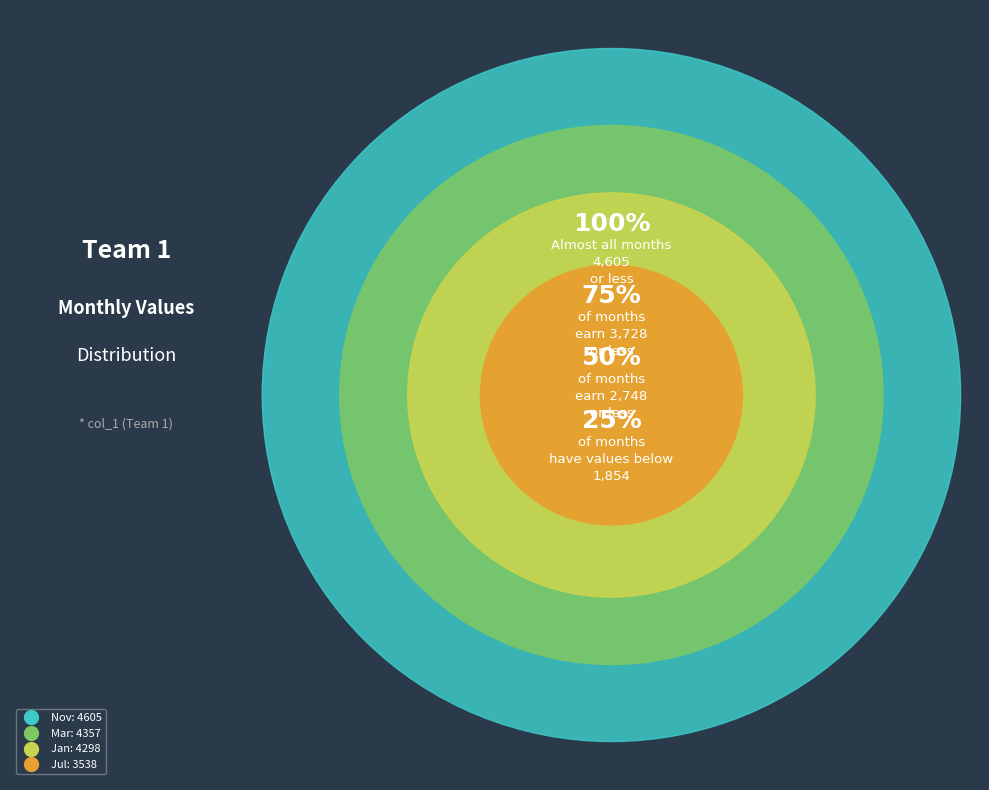

Rank the categories by value from lowest to highest.

Feb, Dec, Oct, Sep, Jun, Apr, Aug, May, Jul, Jan, Mar, Nov